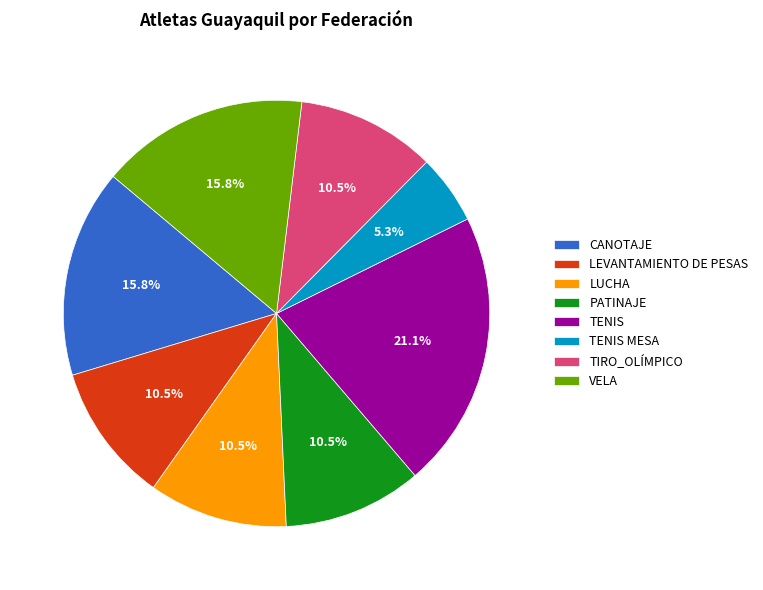

How many slices are in this pie chart?

8